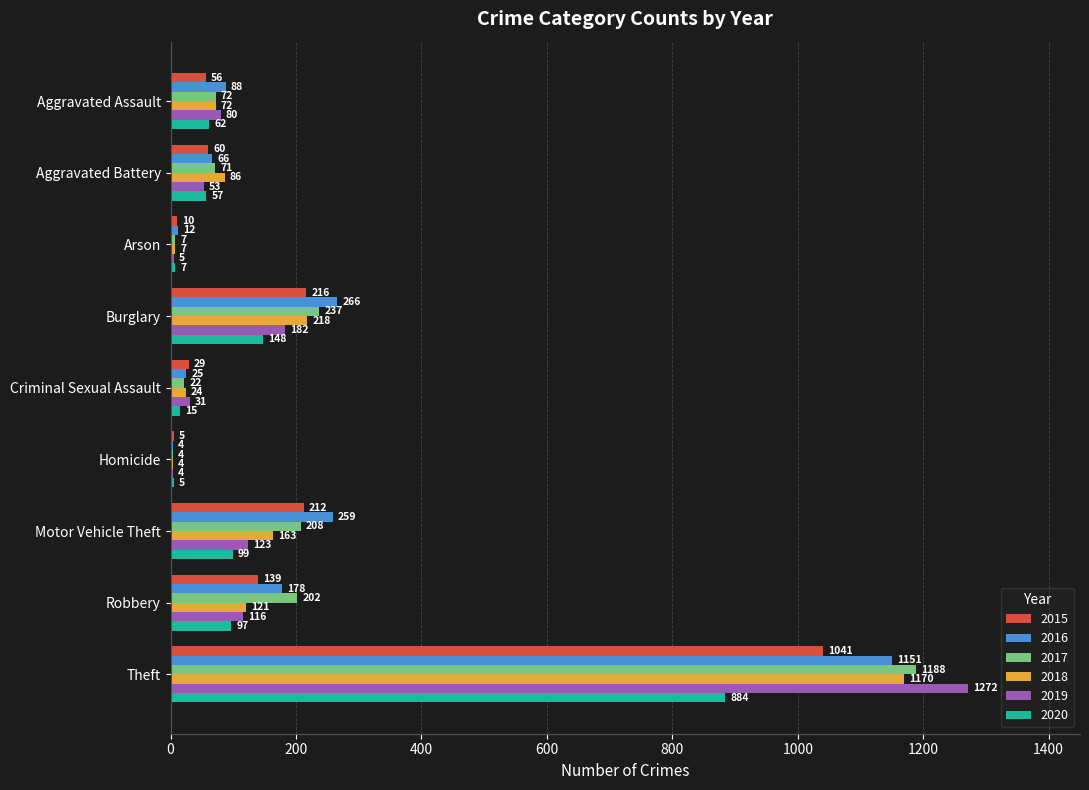

What is the sum of the 2016 values at Robbery and Theft?

1329